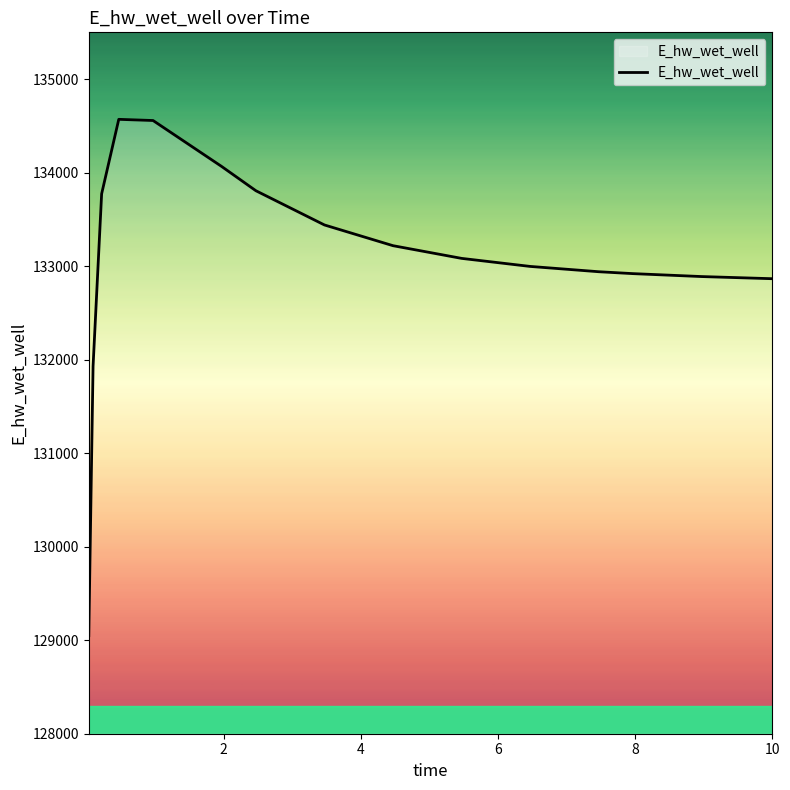

What is the minimum value shown in the chart?

129048.6